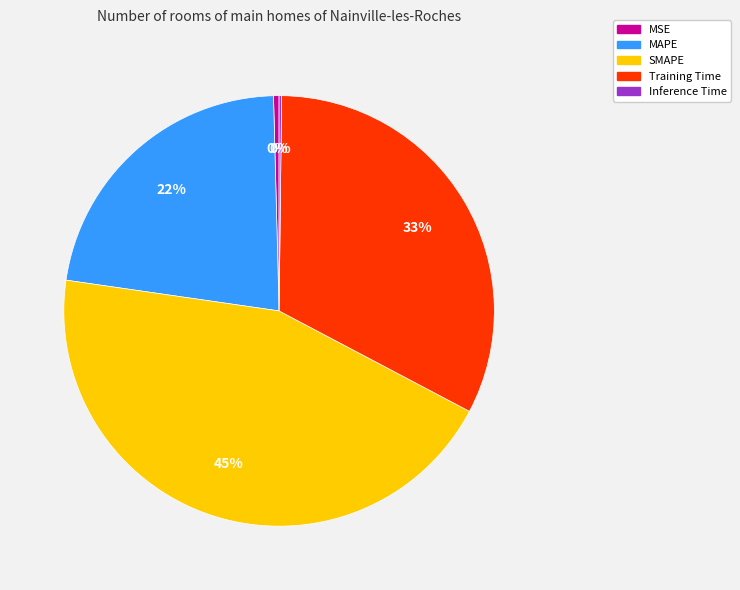

Approximately how many times larger is the value at SMAPE compared to MAPE?

2.0